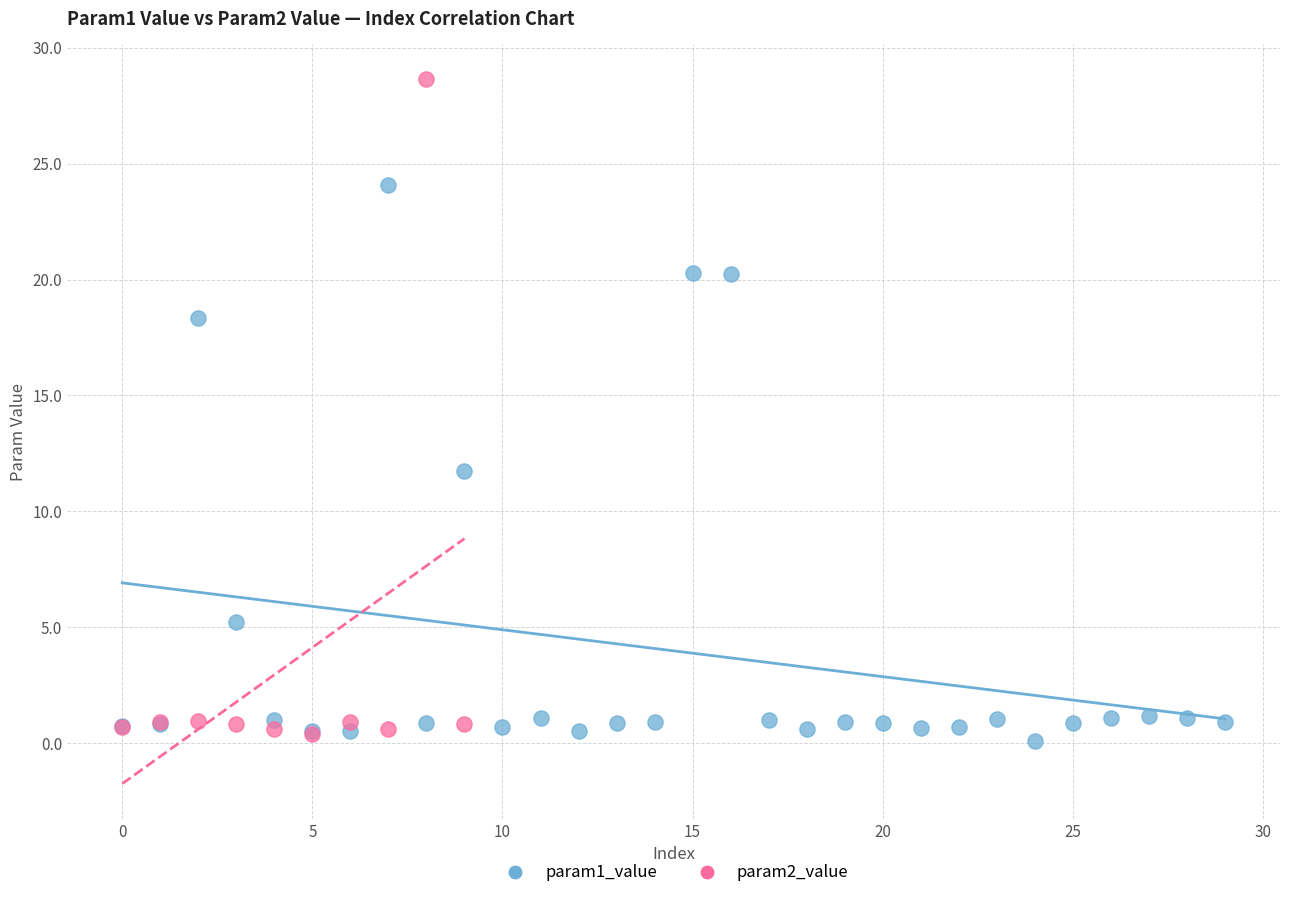

Which series has the widest spread of Y values?

param2_value